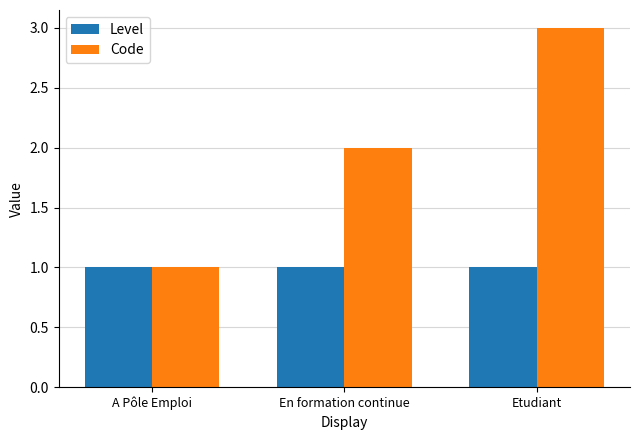

What is the label of the 1st bar from the right?

Etudiant